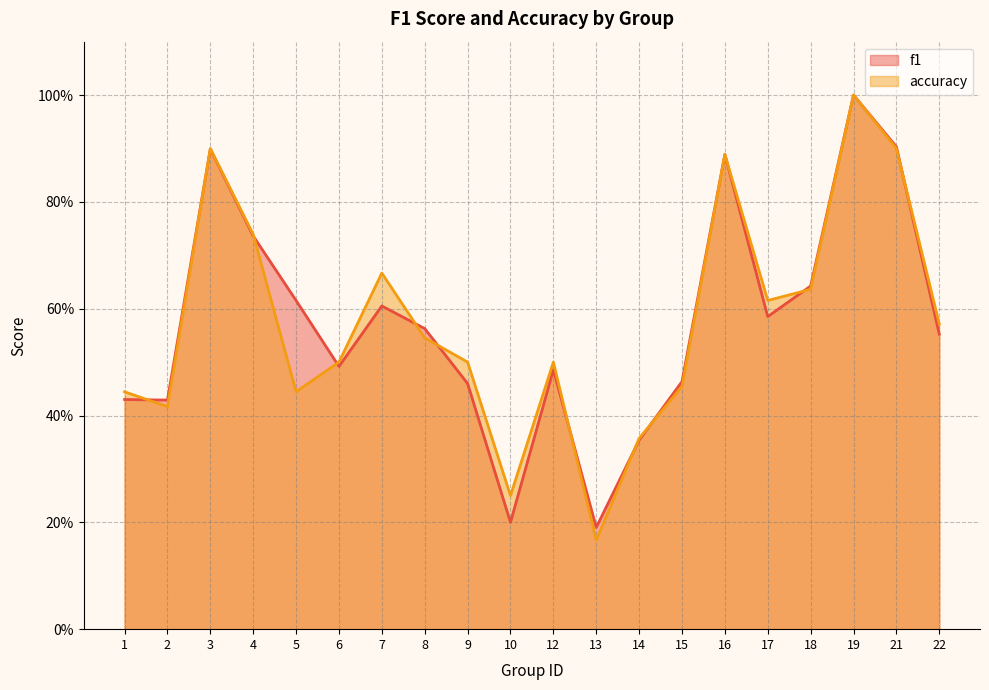

Reading left to right, list all the values displayed in this chart.

f1: 1=0.4	2=0.4	3=0.9	4=0.7	5=0.6	6=0.5	7=0.6	8=0.6	9=0.5	10=0.2	12=0.5	13=0.2	14=0.4	15=0.5	16=0.9	17=0.6	18=0.6	19=1.0	21=0.9	22=0.6
accuracy: 1=0.4	2=0.4	3=0.9	4=0.7	5=0.4	6=0.5	7=0.7	8=0.5	9=0.5	10=0.2	12=0.5	13=0.2	14=0.4	15=0.5	16=0.9	17=0.6	18=0.6	19=1.0	21=0.9	22=0.6